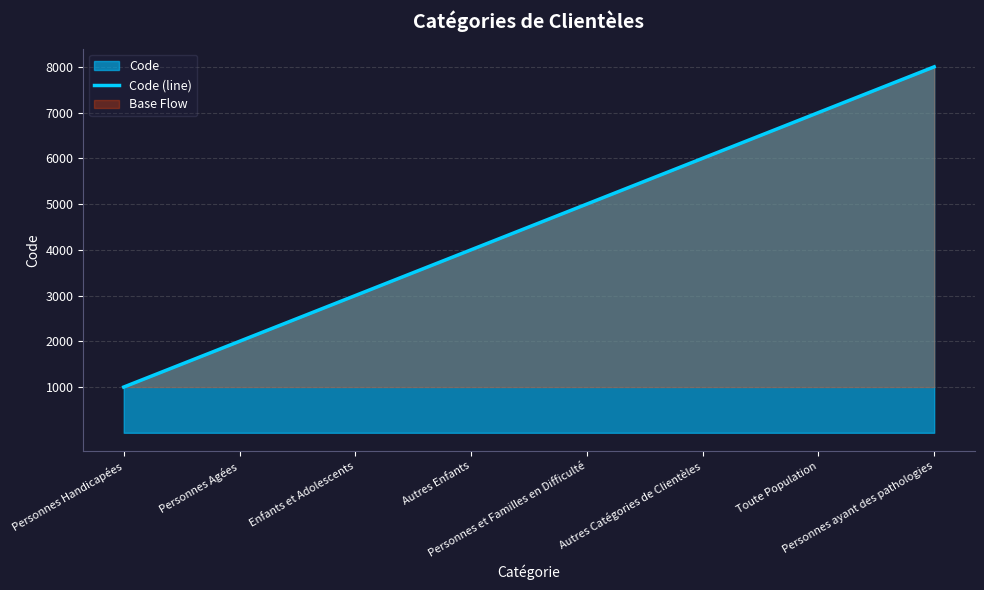

Does the chart display data point markers on the line(s)?

No